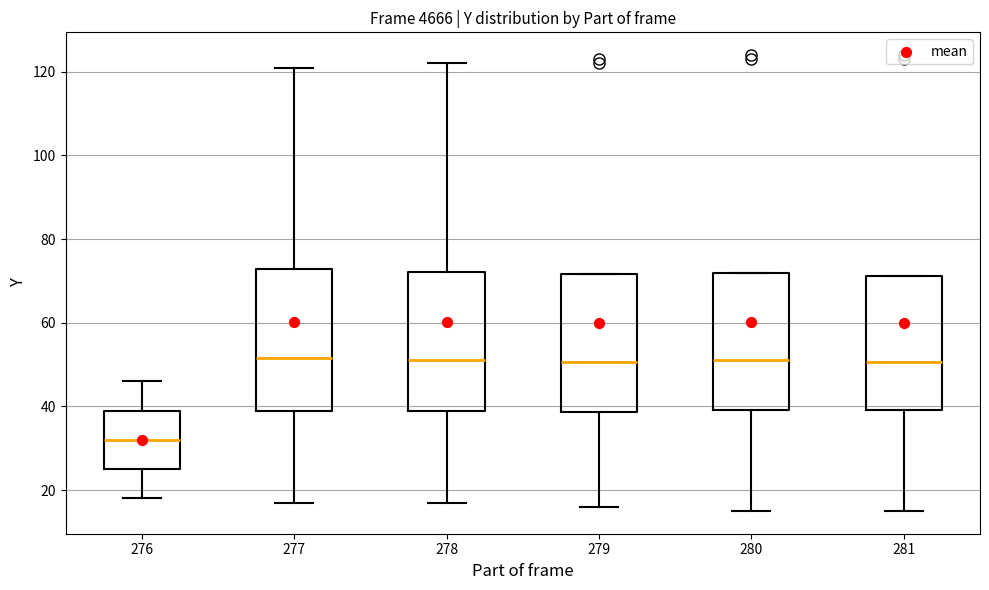

Which box's median line is the lowest?

276